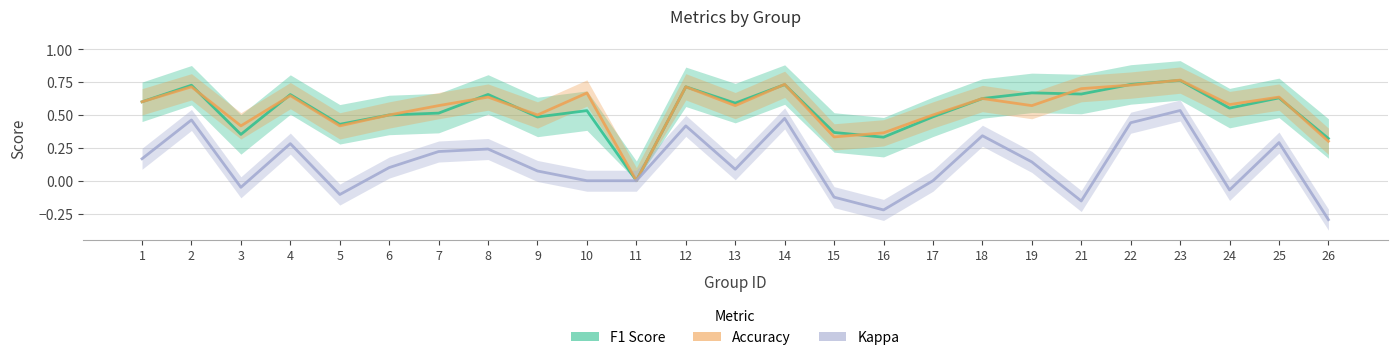

True or false: kappa and accuracy cross at least once.

False